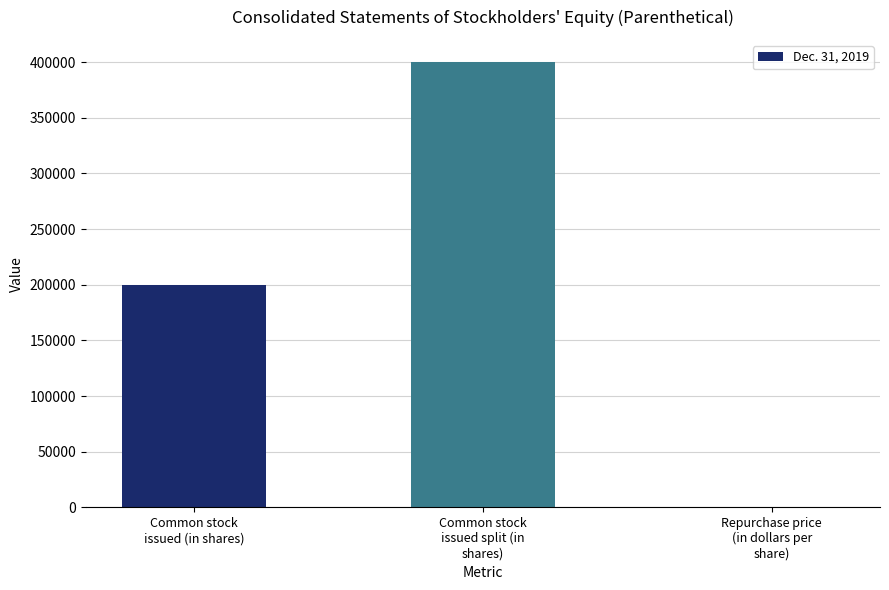

What is the sum of all values?

600027.2